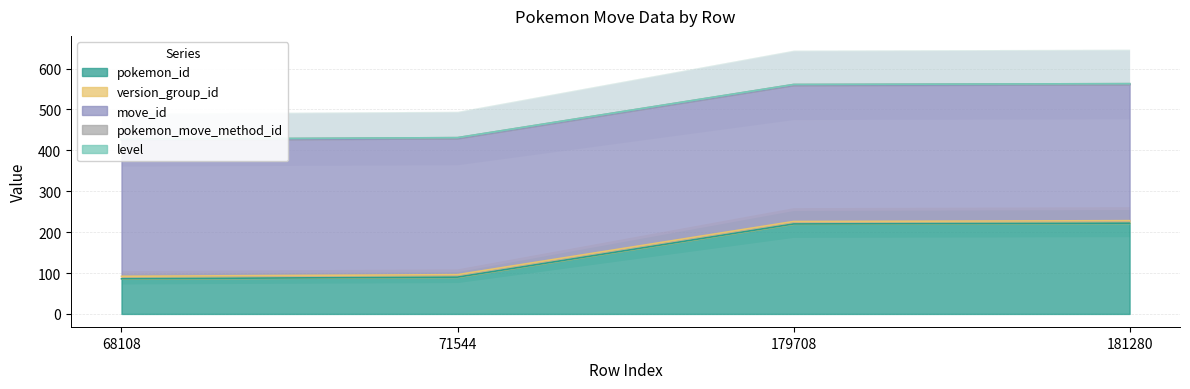

At which label is level closest to 0?

68108